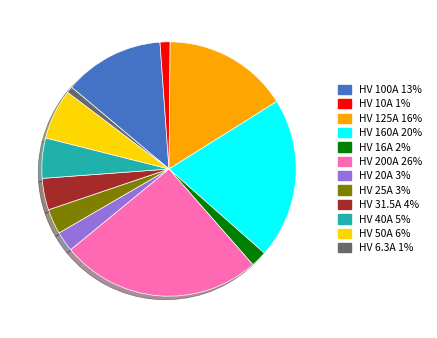

Does HV 50A represent more than half of the total?

No